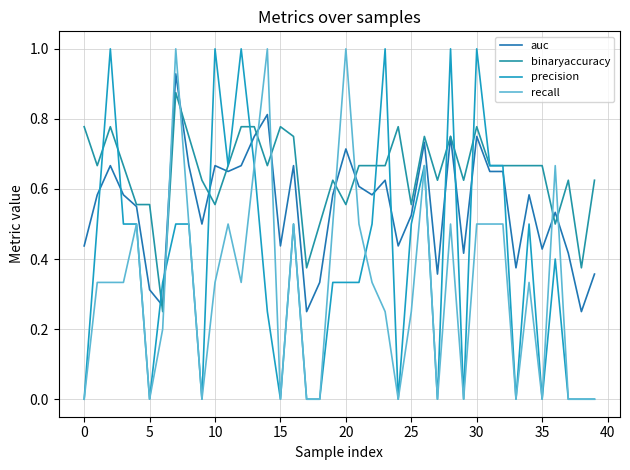

What are all the series names shown in the legend?

auc, binaryaccuracy, precision, recall